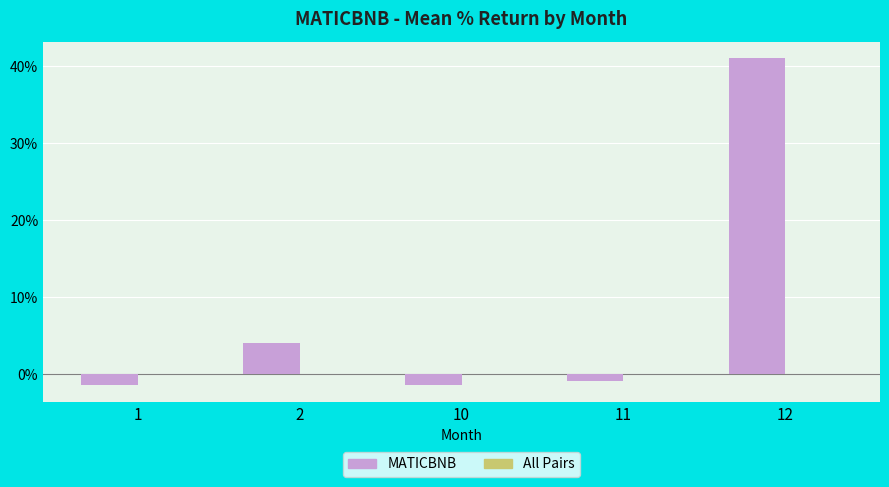

What is the change in value from 2 to 10?

-5.4